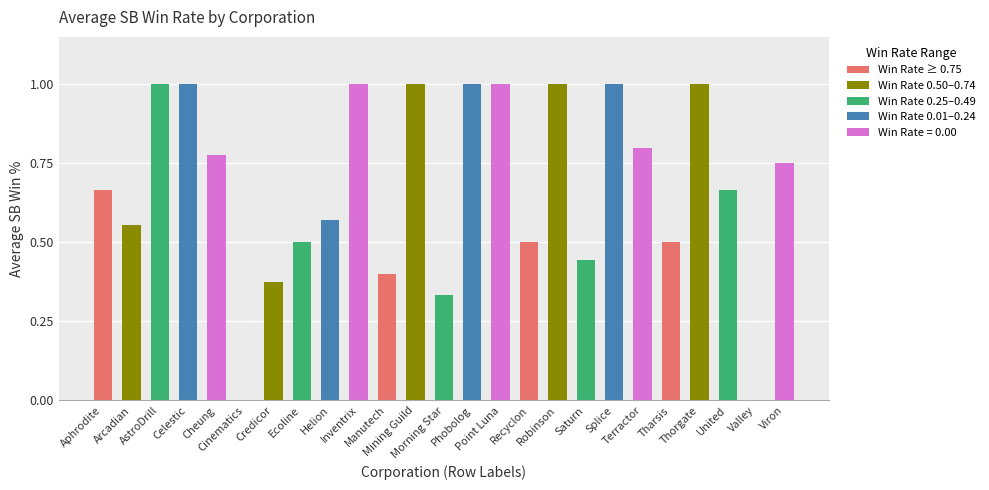

What is the maximum value shown in the chart?

1.0